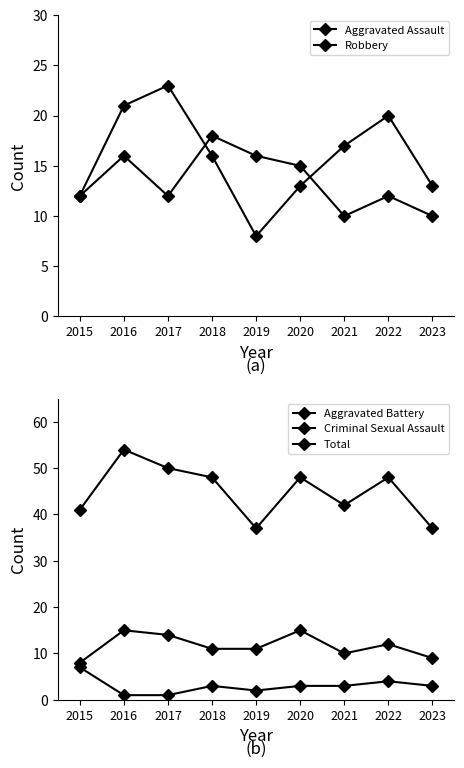

Which series has the largest range (max minus min)?

Total